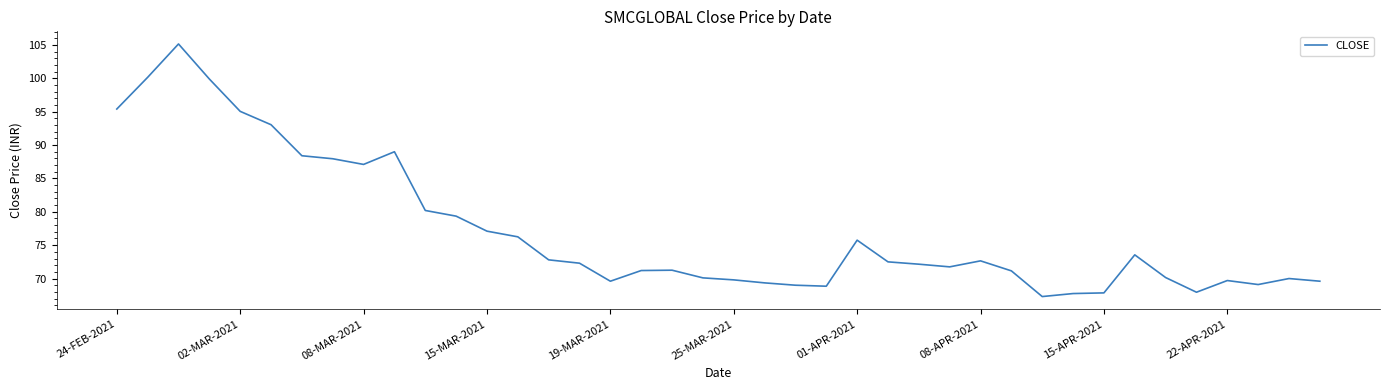

What is the minimum value shown in the chart?

67.3